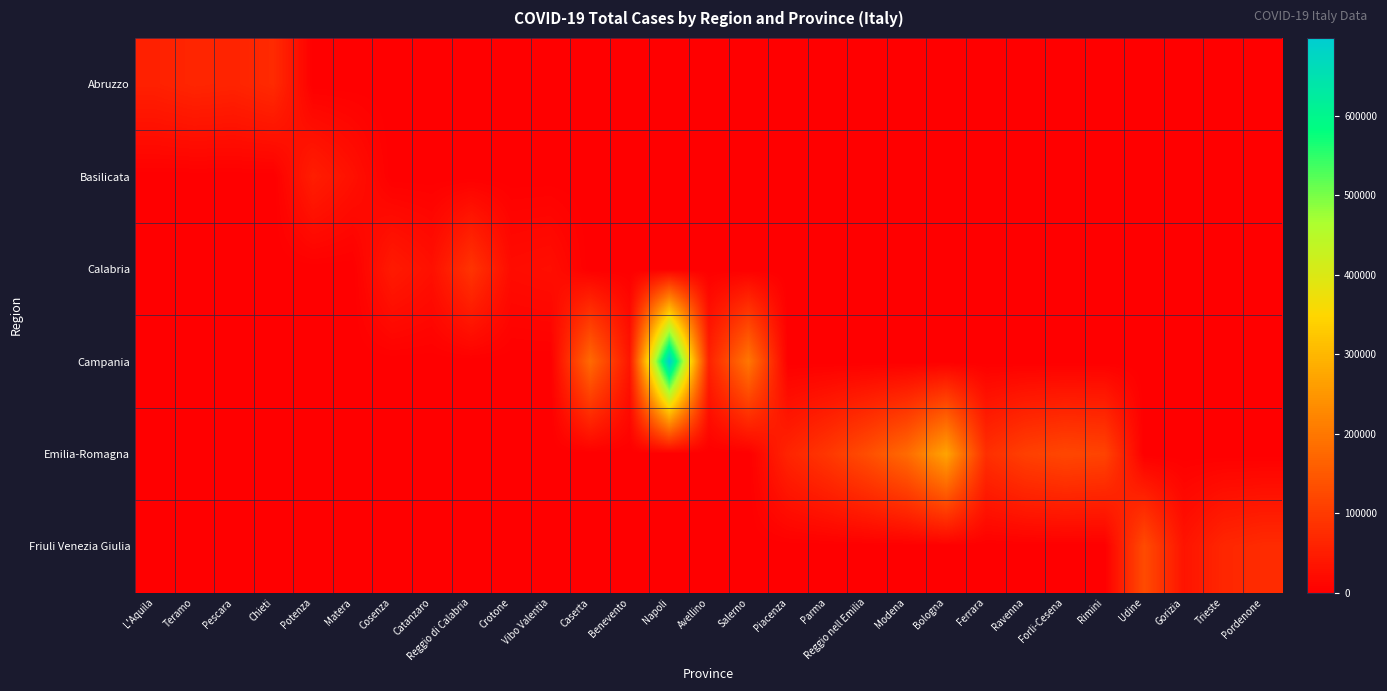

Between Potenza and Vibo Valentia, which series saw the biggest shift?

Basilicata